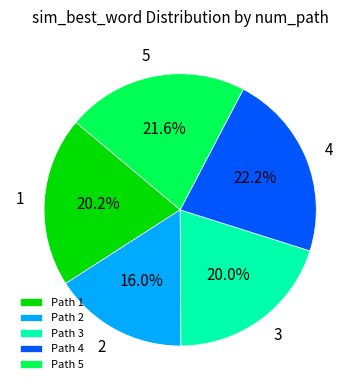

Between Path 1 and Path 5, which is larger?

Path 5